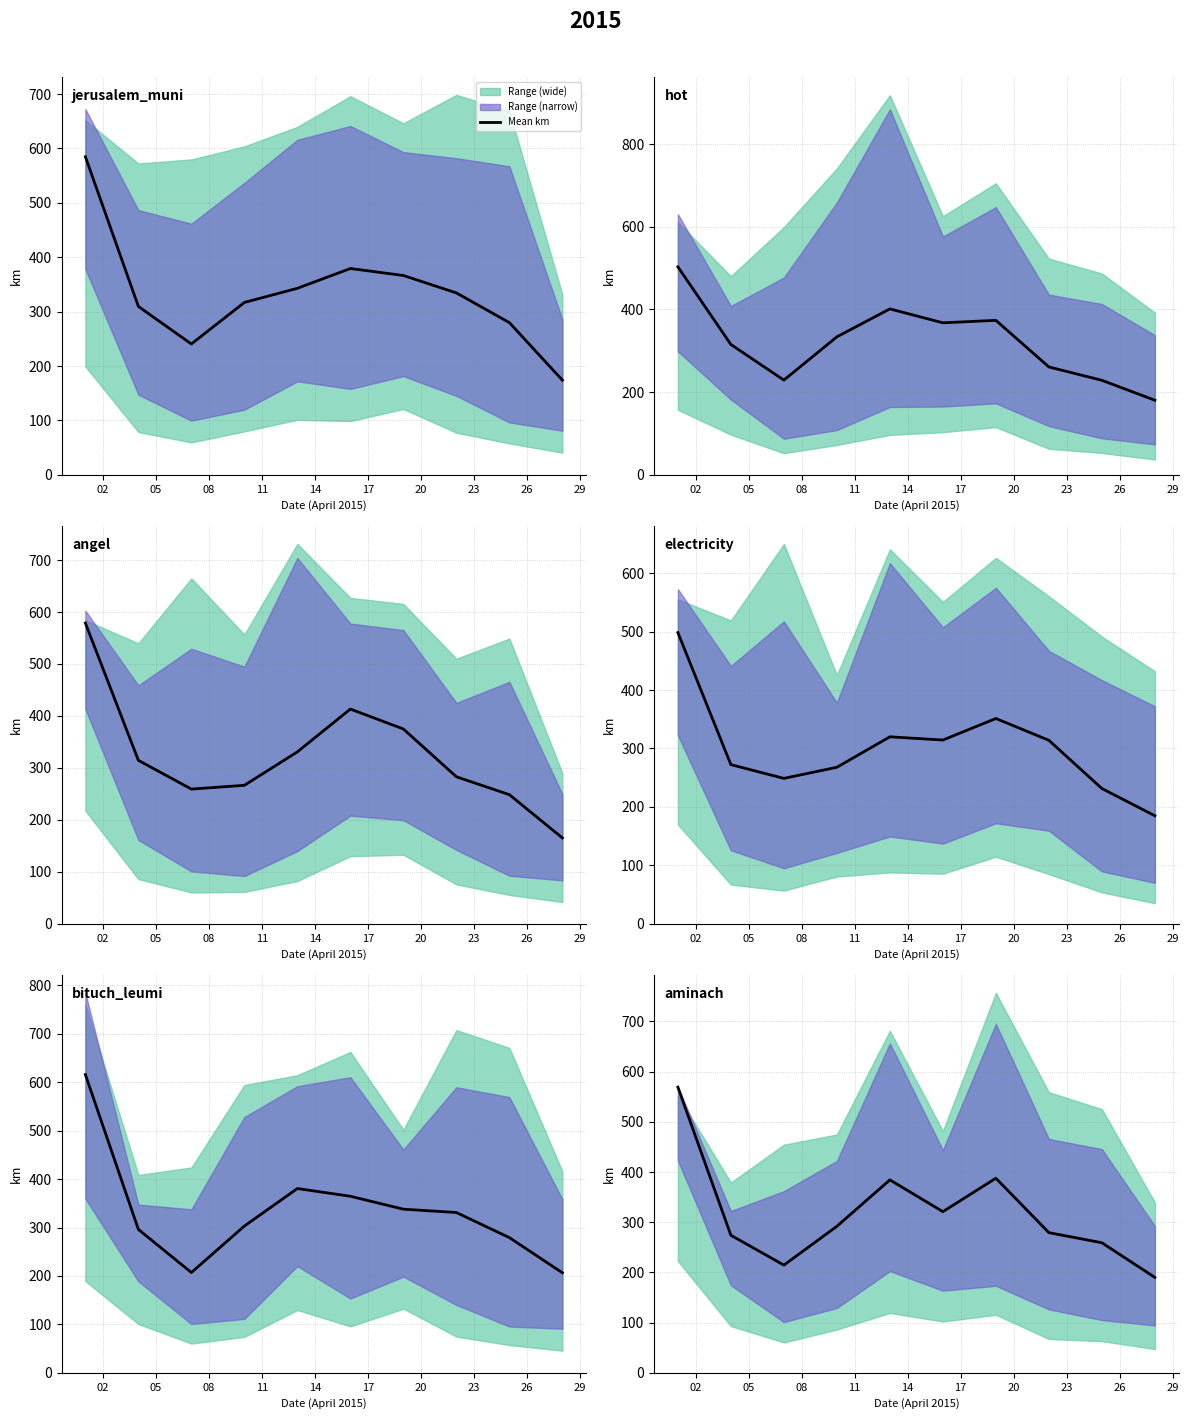

The value at 20 is 387.6. True or false?

True